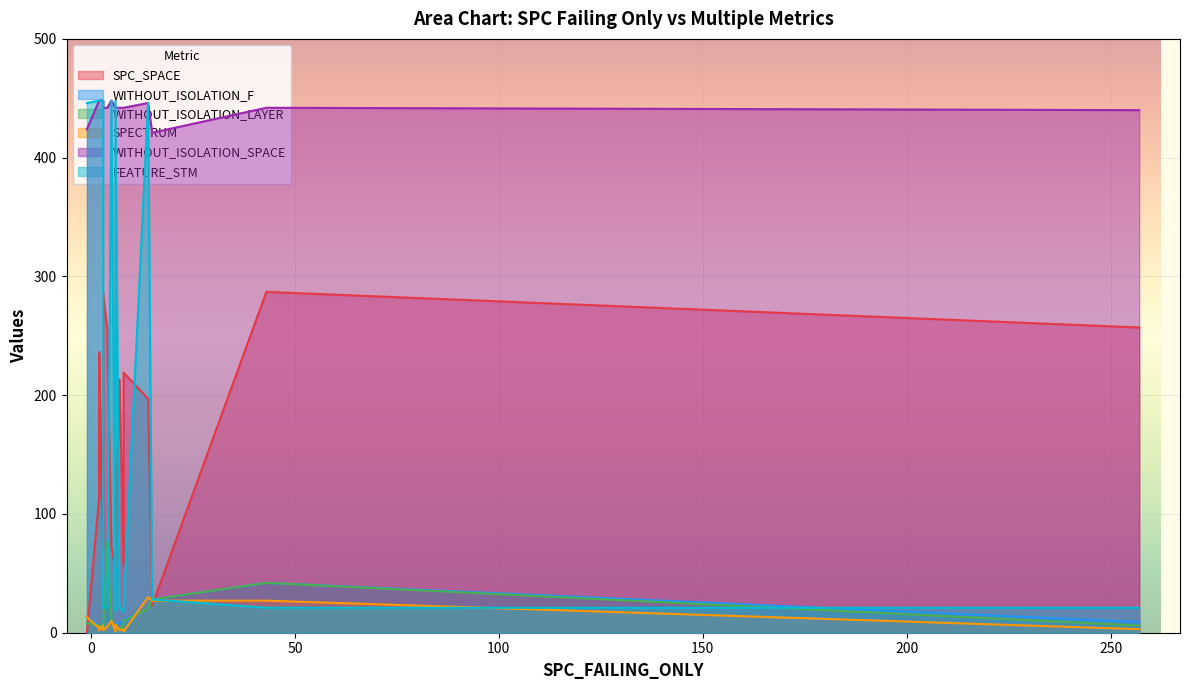

In SPECTRUM, how many points are lower than both neighbors (excluding endpoints)?

6